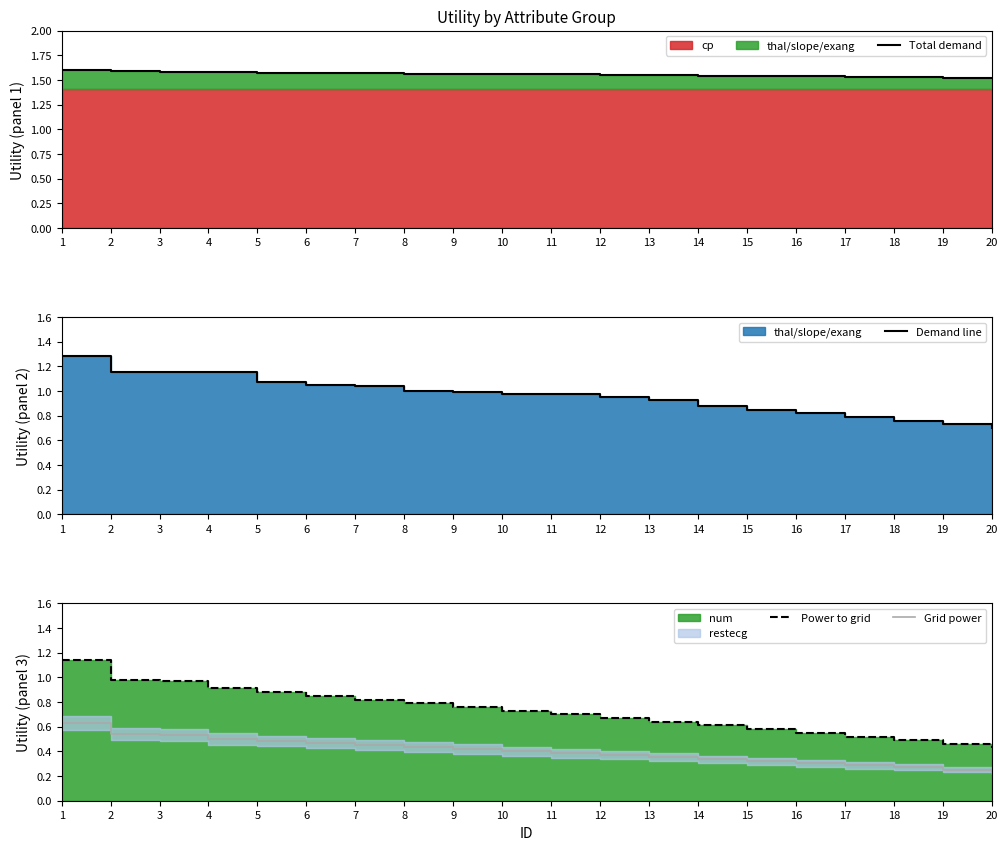

At how many categories does at least one series exceed 1?

20